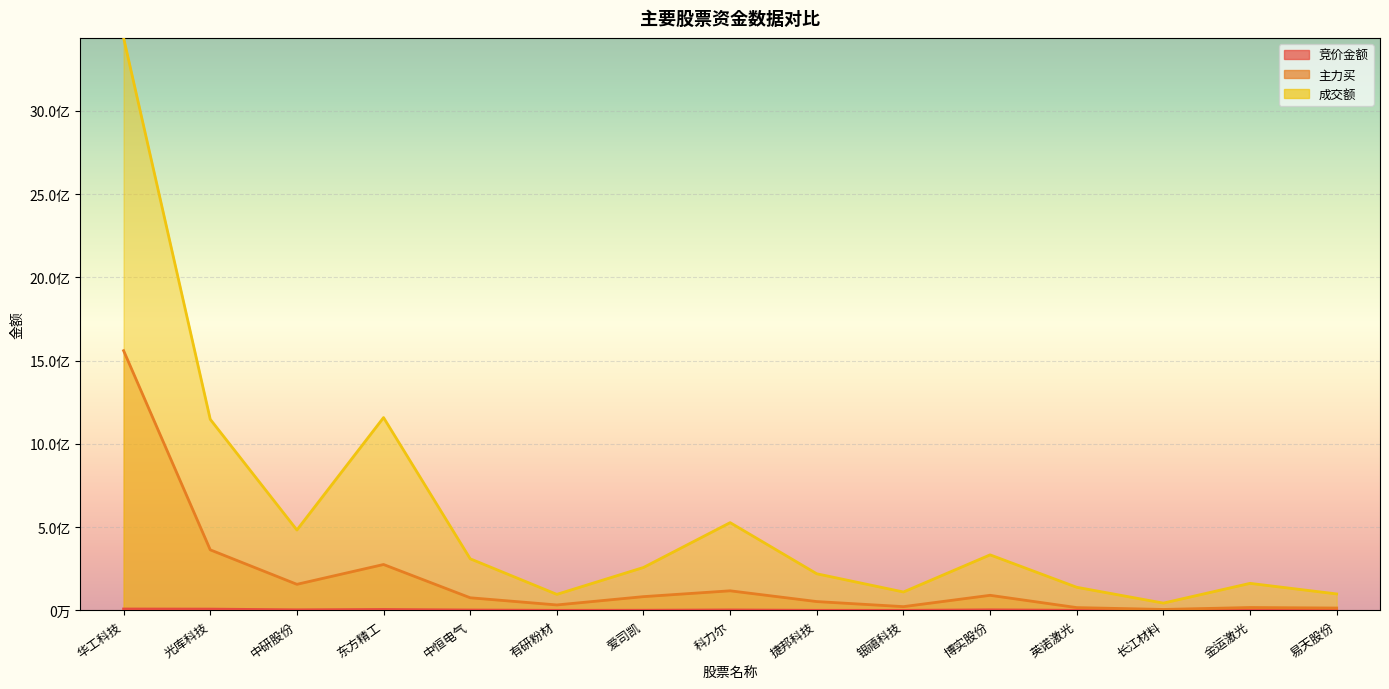

What is the difference between the highest and lowest values at 博实股份?

330438518